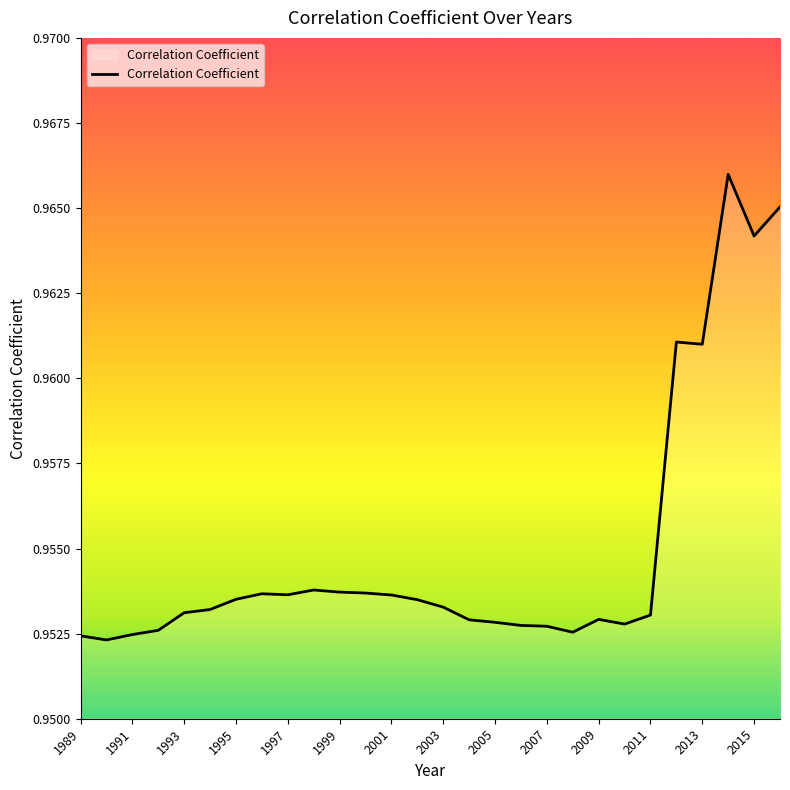

The chart shows a value of 0.3 at 2001. True or false?

False